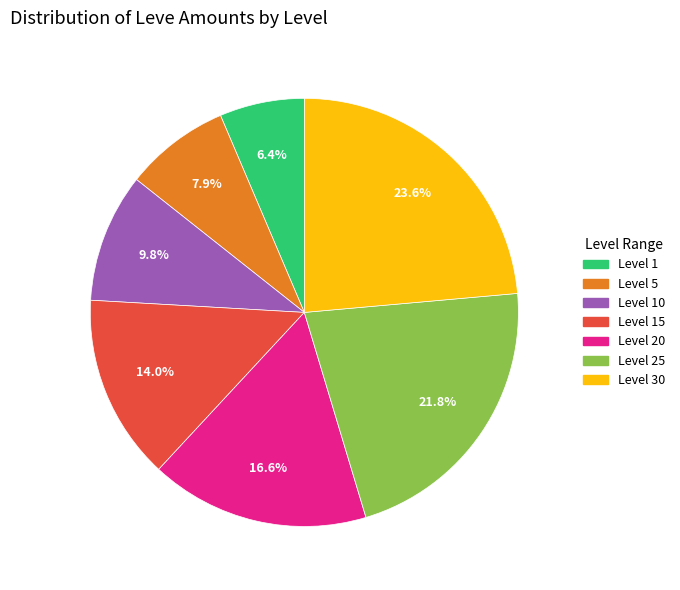

Does any single category account for the majority?

No